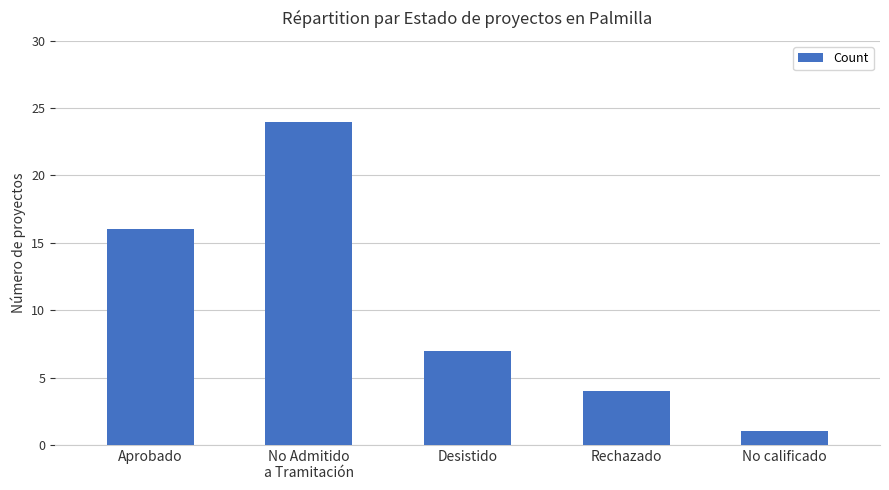

List the labels in order of value, largest first.

No Admitido
a Tramitación, Aprobado, Desistido, Rechazado, No calificado